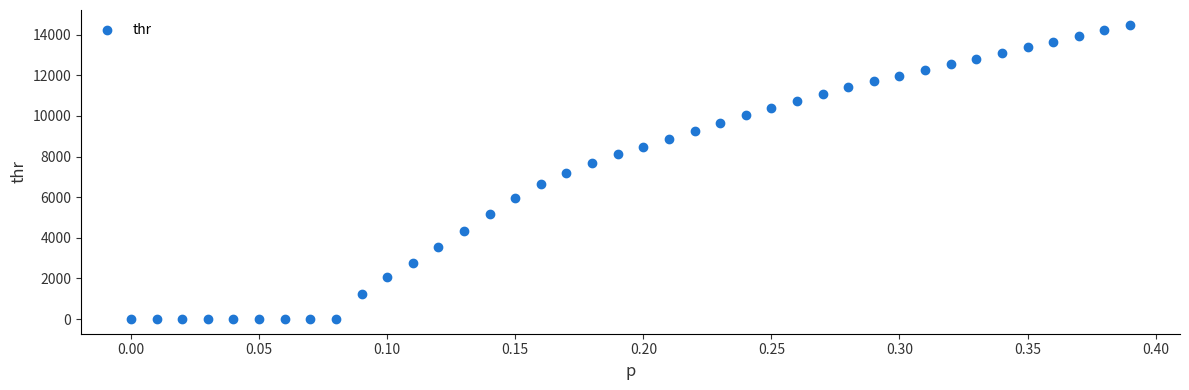

What is the range of X values (max minus min)?

0.4